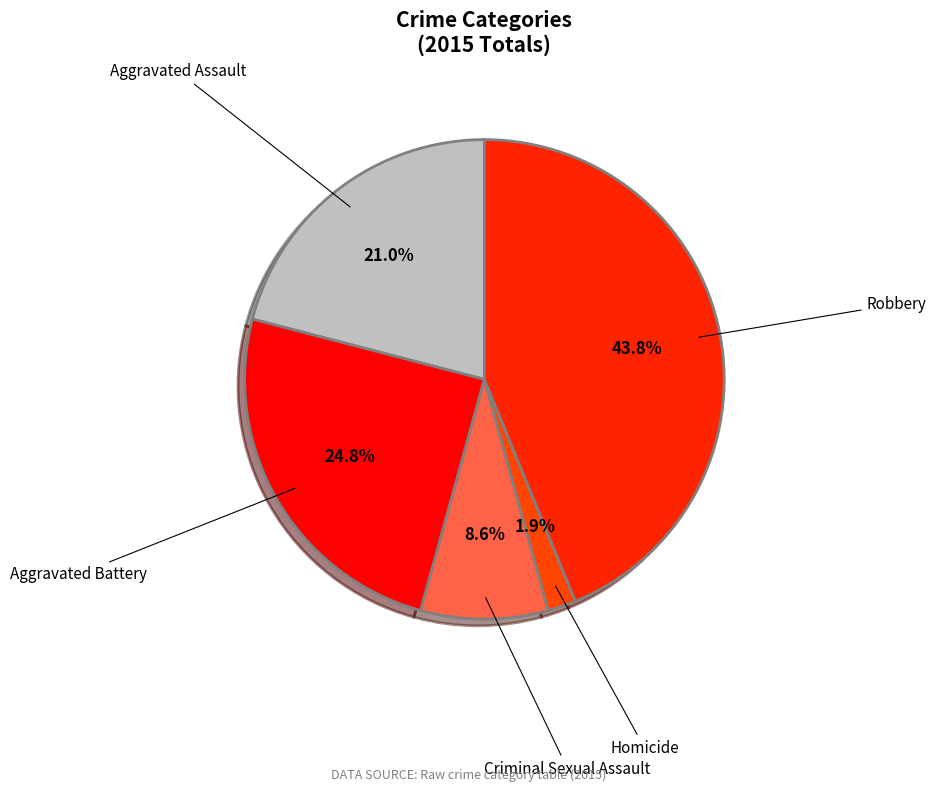

Count the number of slices in the pie.

5